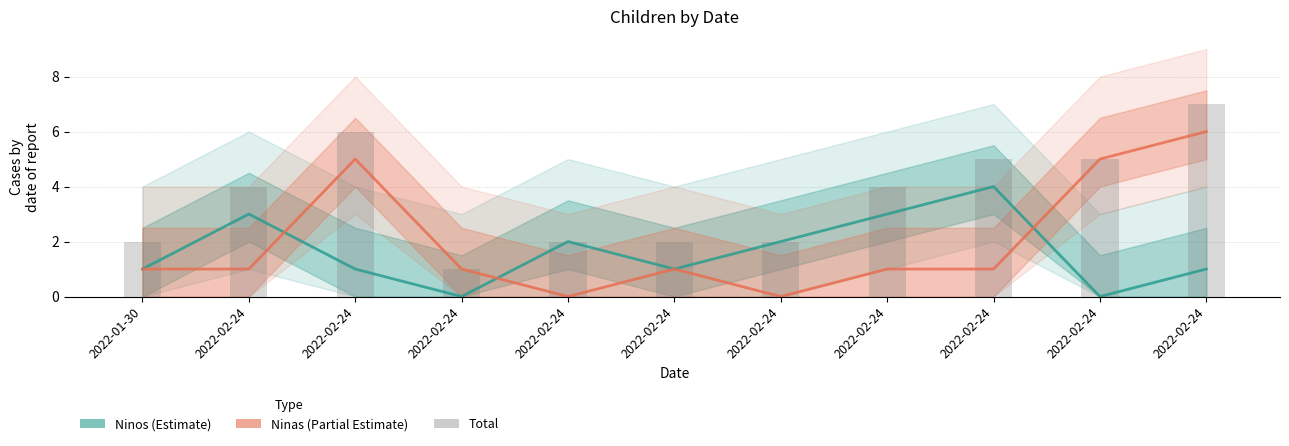

Count the number of categories in the chart.

11